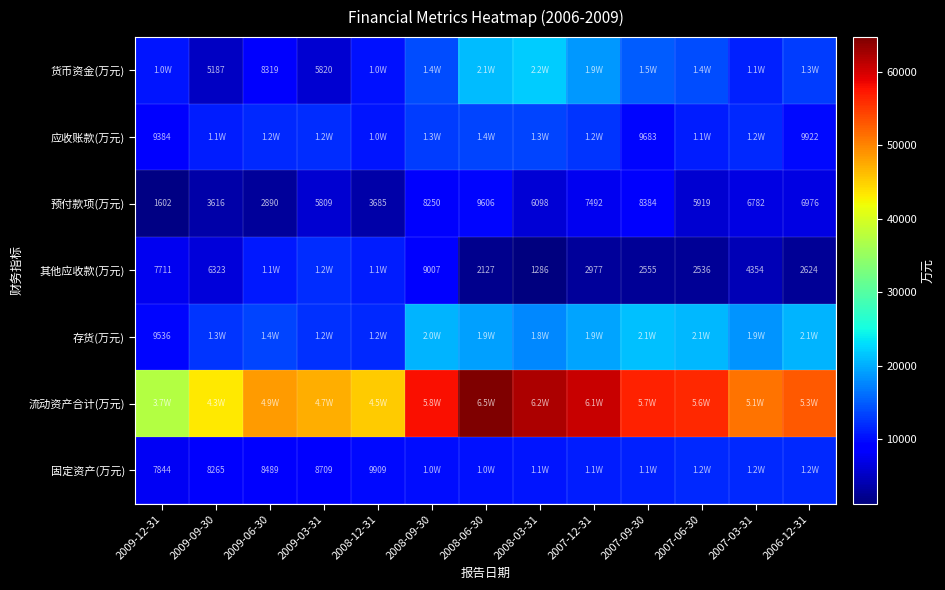

Between 2007-09-30 and 2009-06-30, which is larger?

2007-09-30